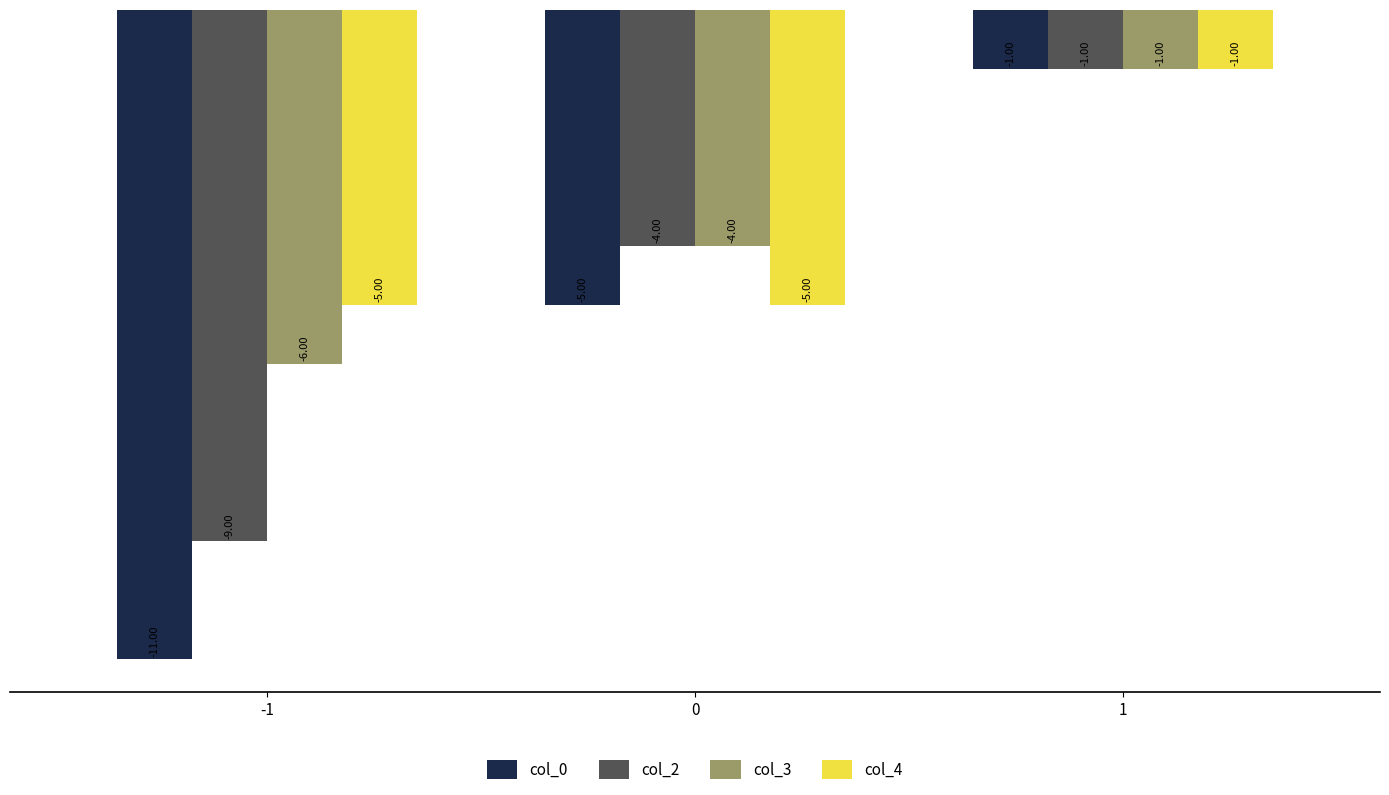

What is the value of the col_3 bar at the 3rd from the left?

-1